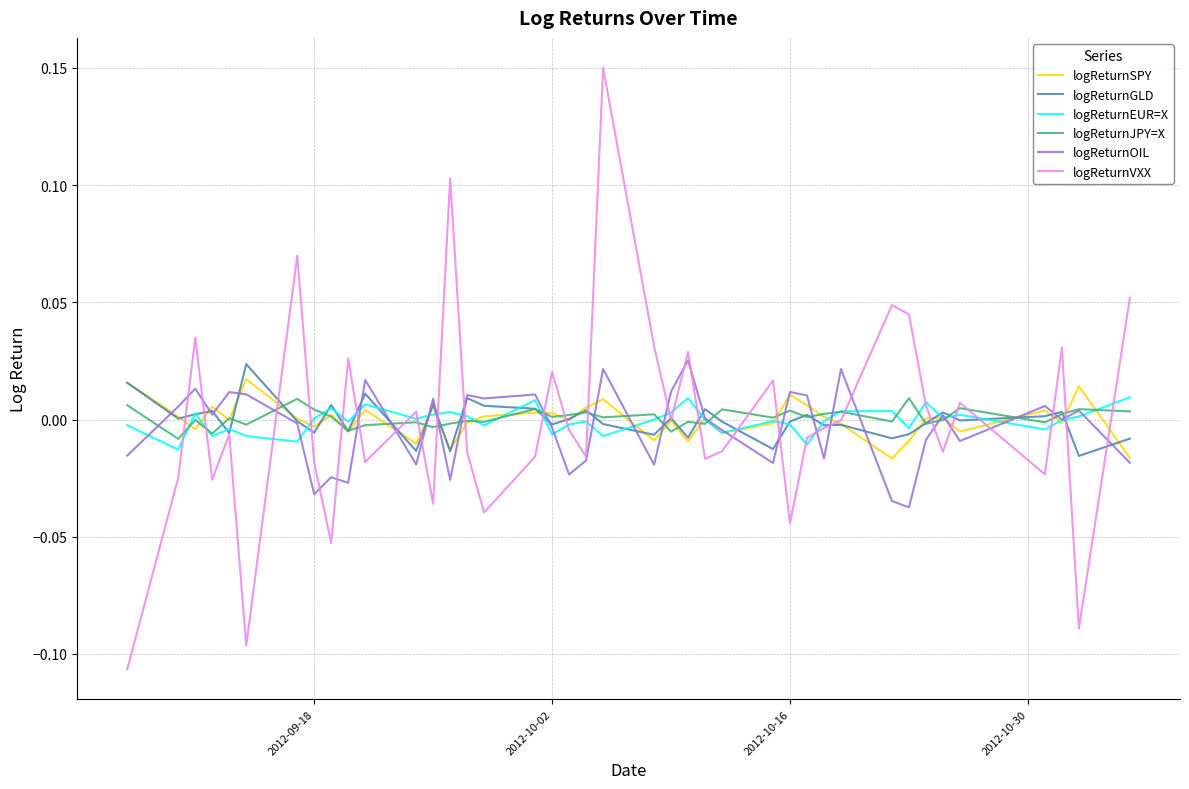

Which series has the largest range (max minus min)?

logReturnVXX